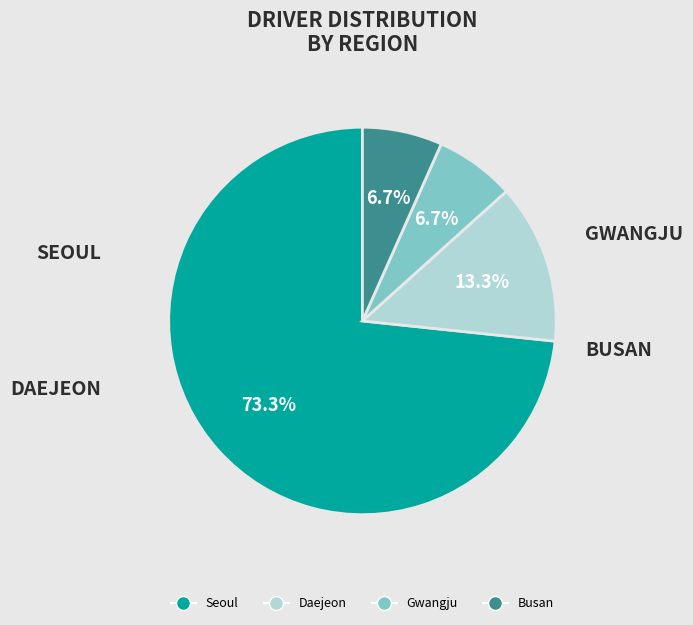

Combined, what portion of the pie is Daejeon and Busan?

20.0%